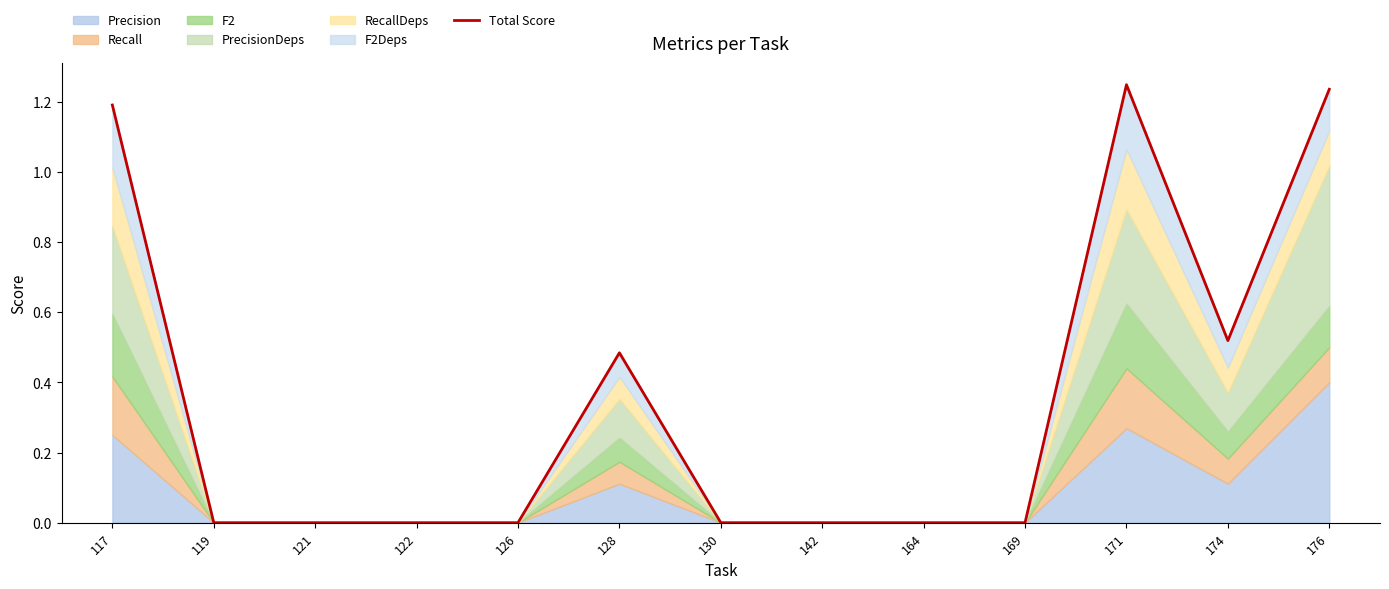

The value at 174 is 0.7. True or false?

False